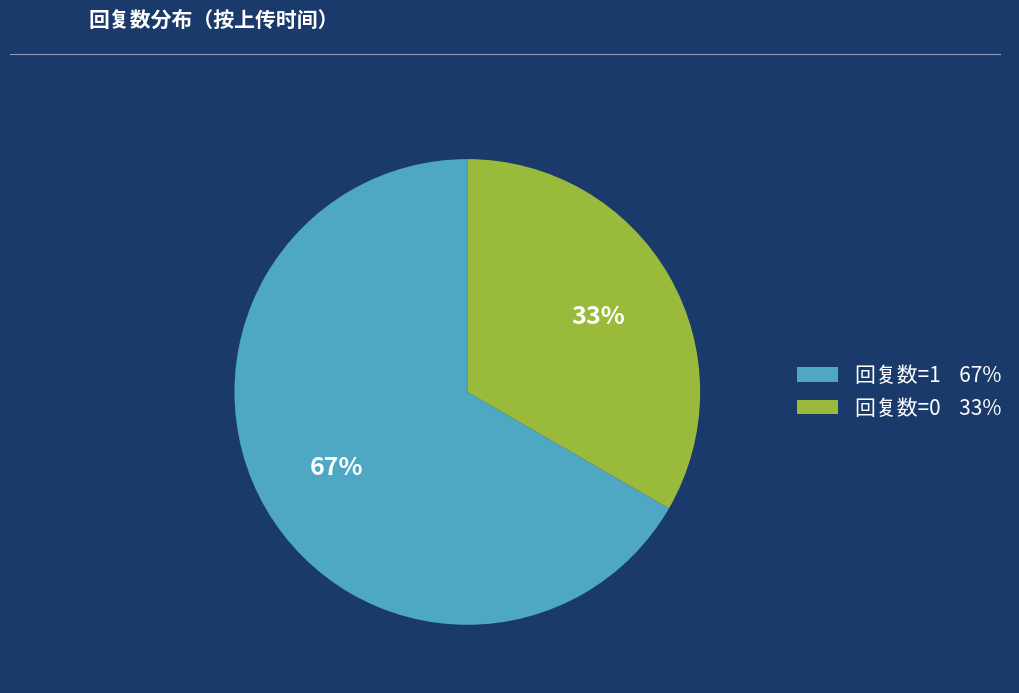

To the nearest percent, what is the average slice percentage?

50%